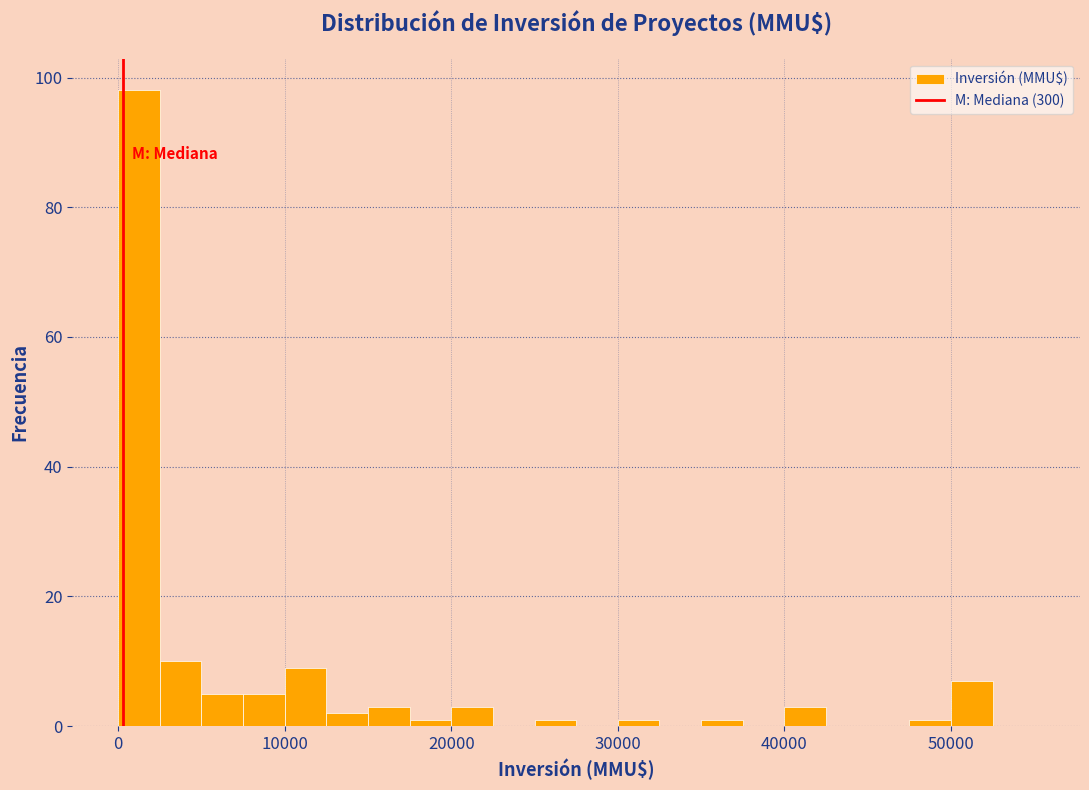

Around what value on the x-axis is the tallest bar? Give the approximate position of its centre, as read against the axis.

1000